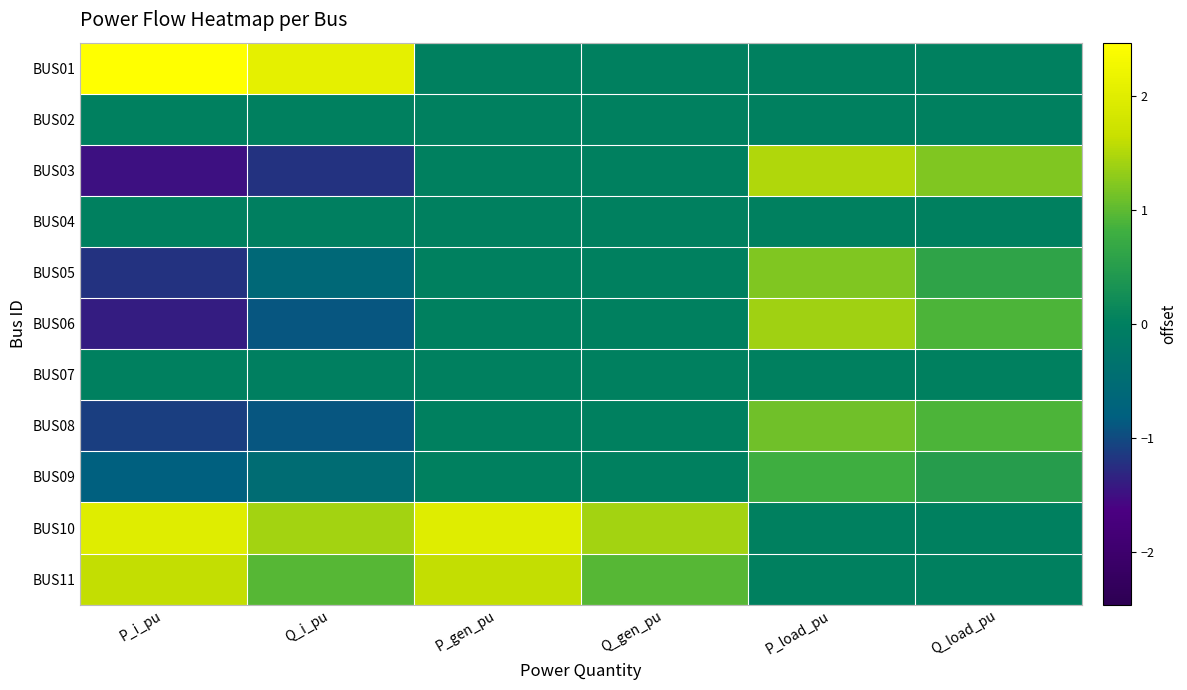

At P_load_pu, list the series in order from largest to smallest.

BUS03, BUS06, BUS05, BUS08, BUS09, BUS01, BUS02, BUS04, BUS07, BUS10, BUS11